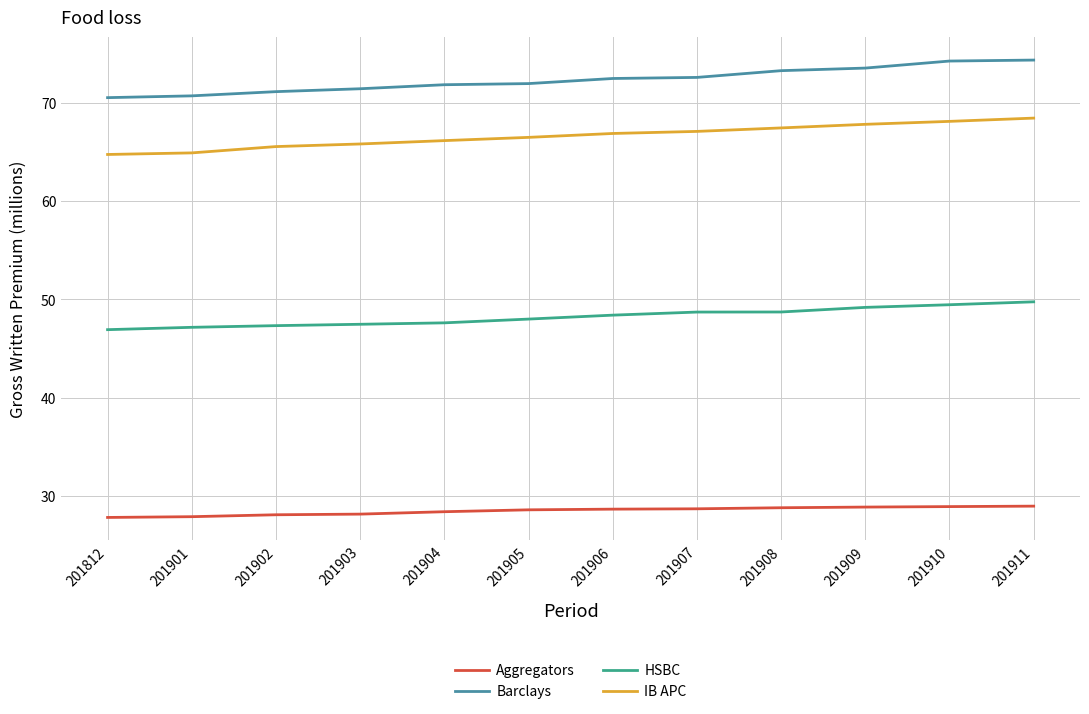

Which series has the largest total across all categories?

Barclays